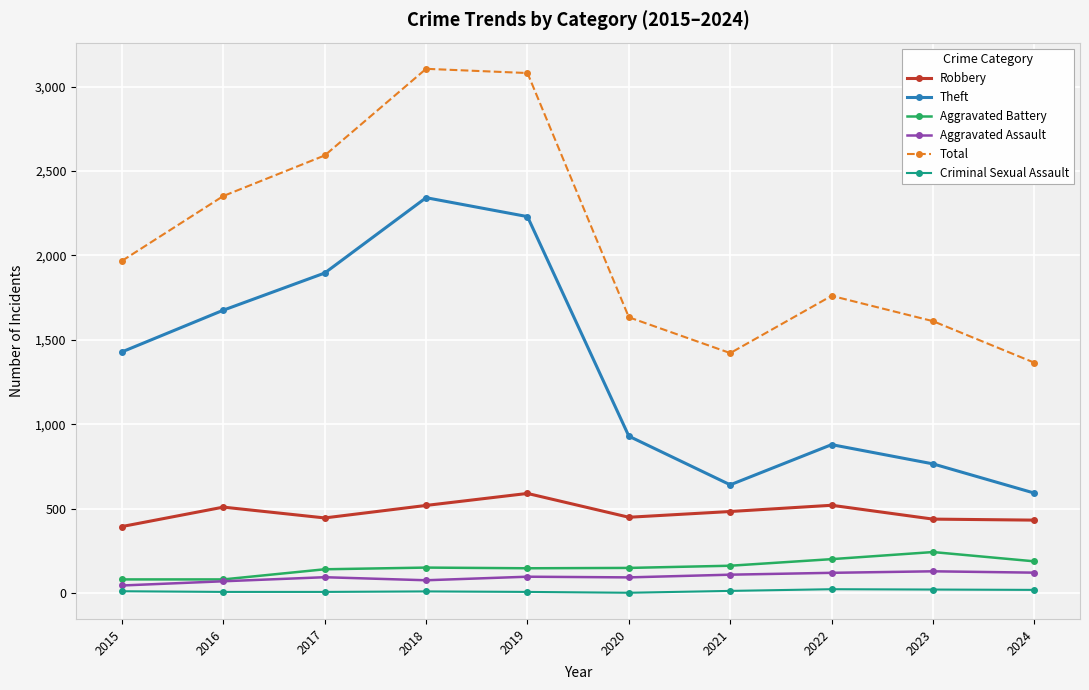

True or false: Robbery and Aggravated Assault intersect in this chart.

False